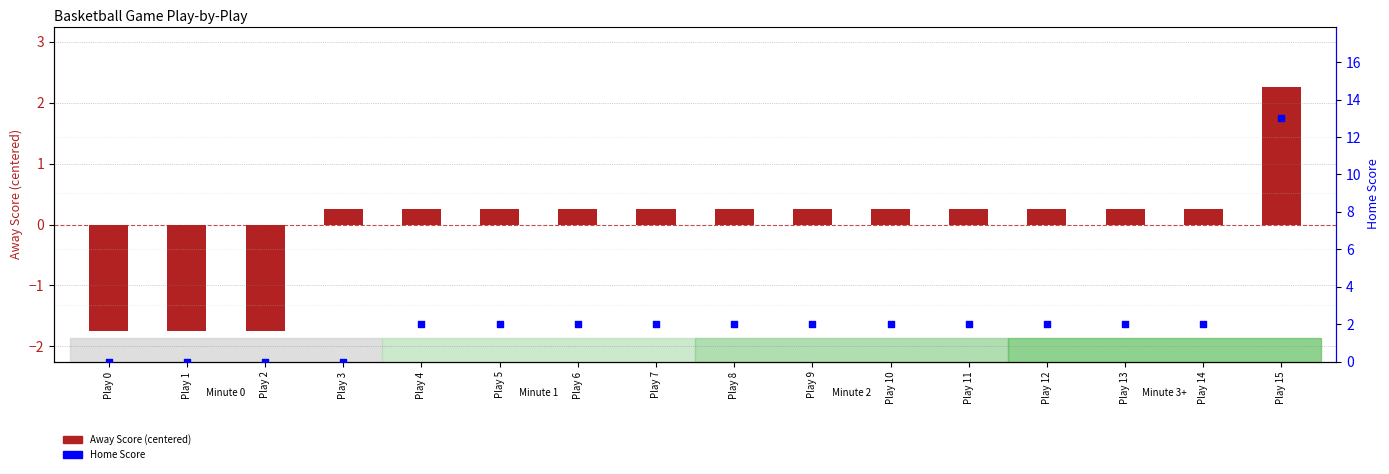

Which series reaches the minimum Y coordinate?

Away Score (centered)